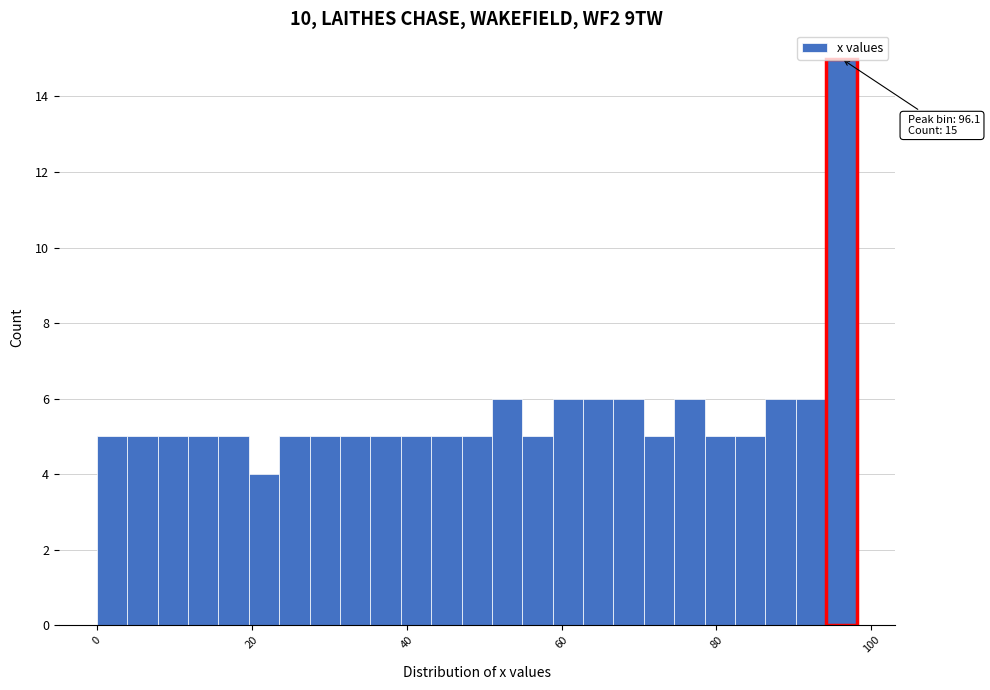

Around what value on the x-axis is the tallest bar? Give the approximate position of its centre, as read against the axis.

96